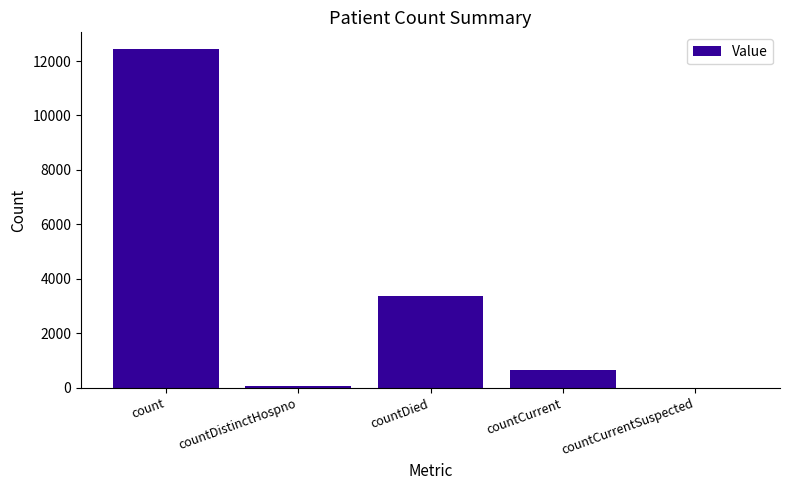

What is the sum of all values?

16524